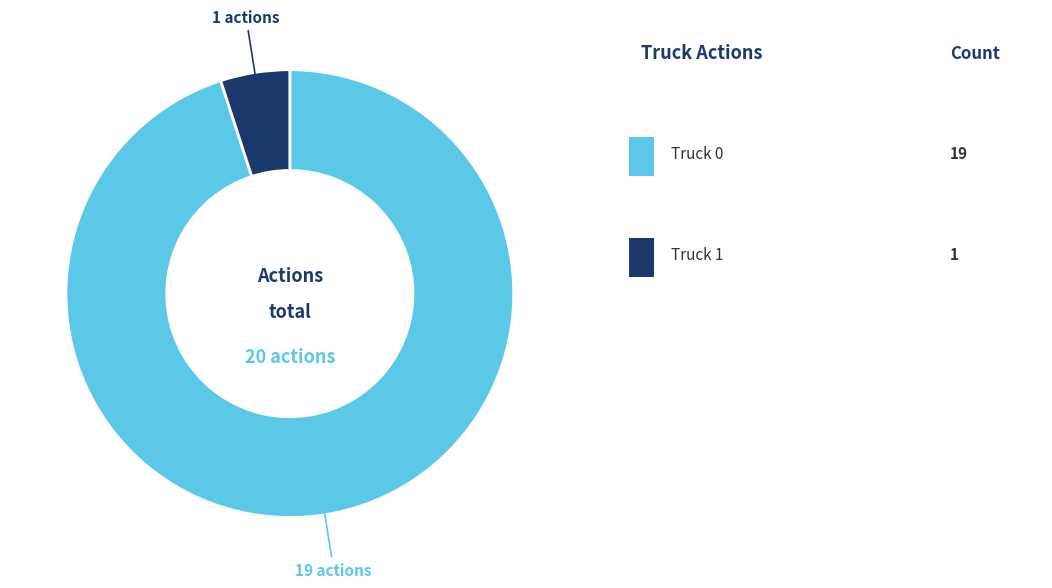

How many segments does this pie chart have?

2